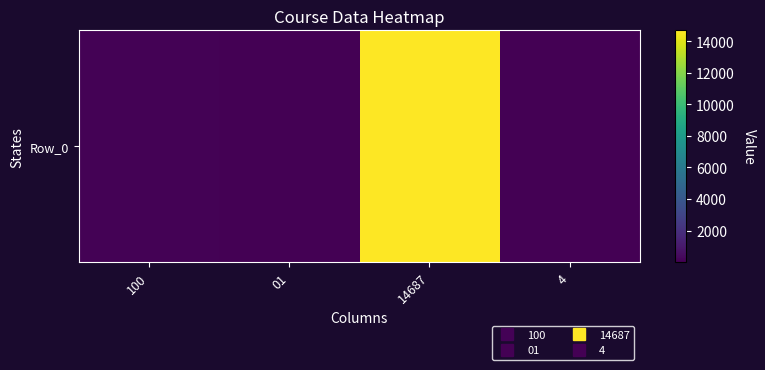

What is the greatest value displayed?

14687